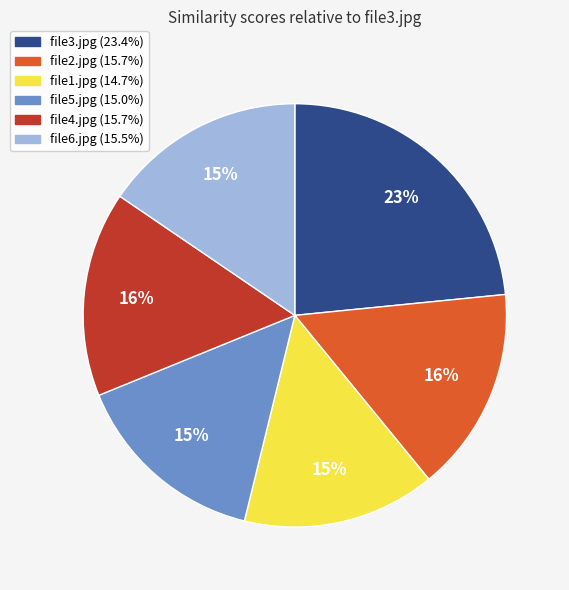

To the nearest percent, what is the average slice percentage?

17%